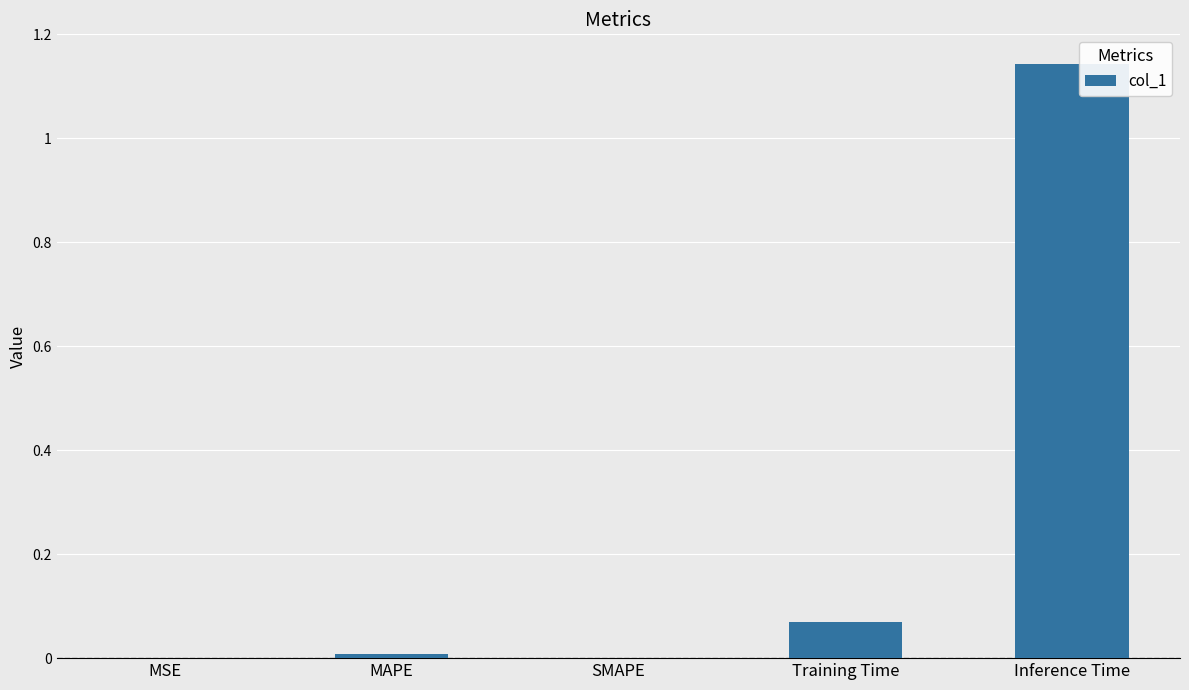

How many series are shown in this chart?

1